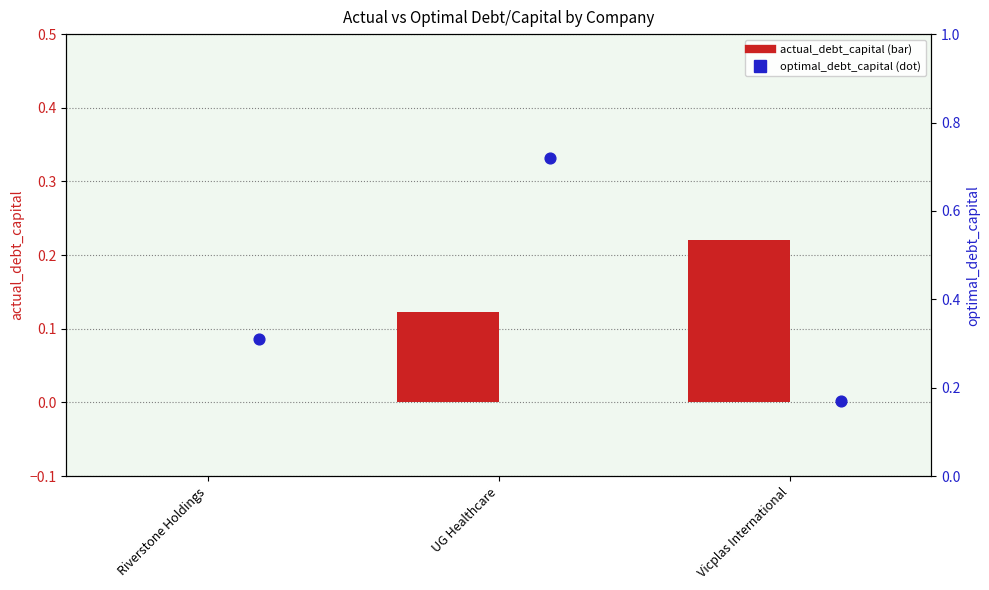

Is the value of actual_debt_capital at Riverstone Holdings greater than the value of optimal_debt_capital at Vicplas International?

No